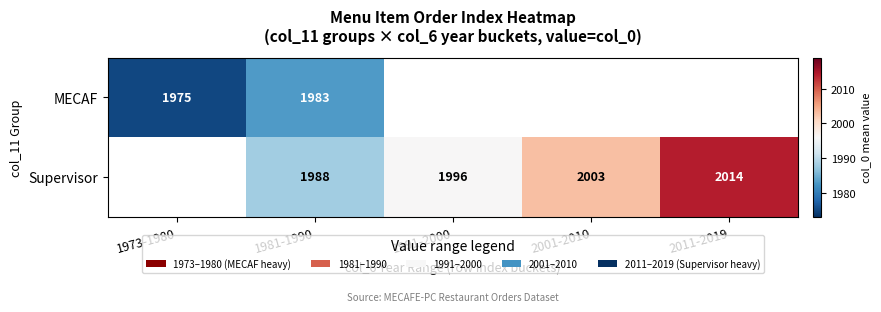

The value of MECAF at 1973-1980 is 1975. True or false?

True